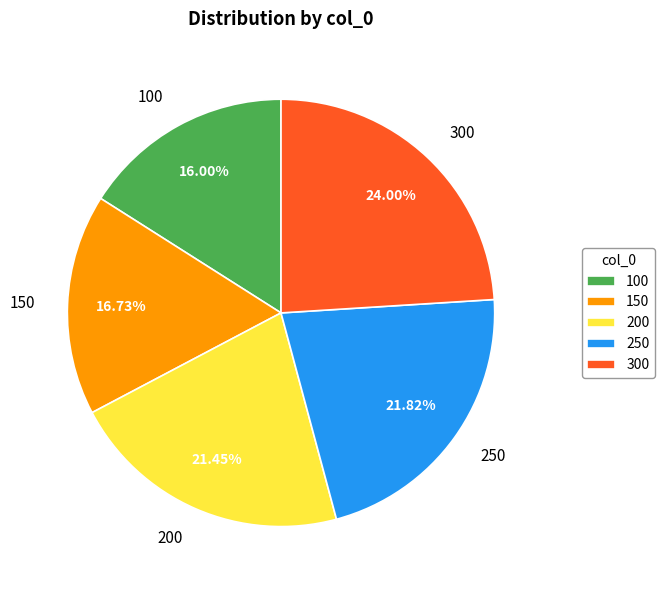

The 200 slice represents 21% of the pie. True or false?

True